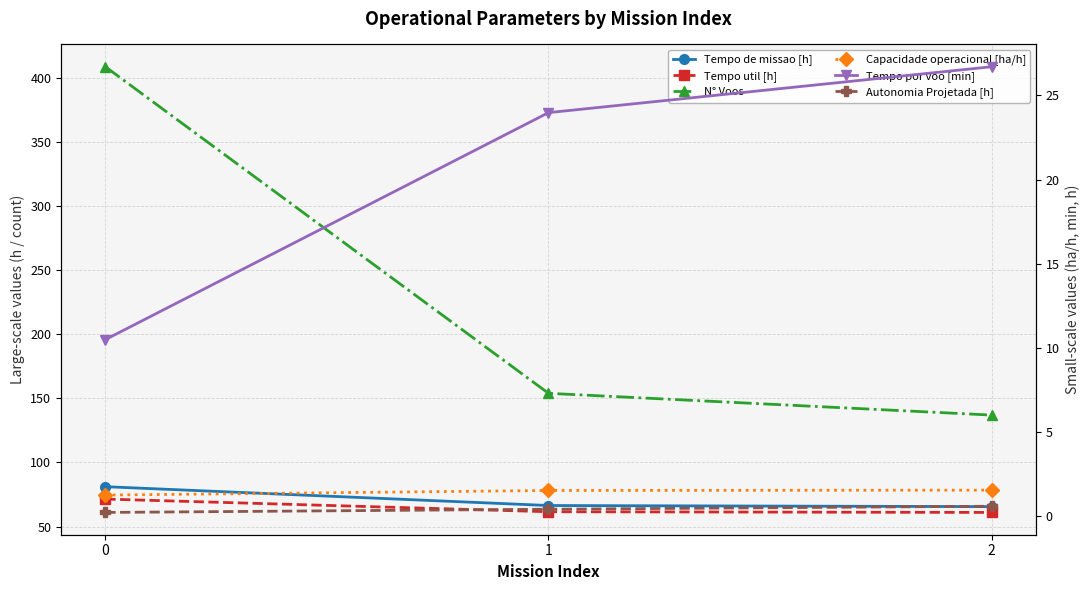

What is the spread (max minus min) of values at 0?

408.8